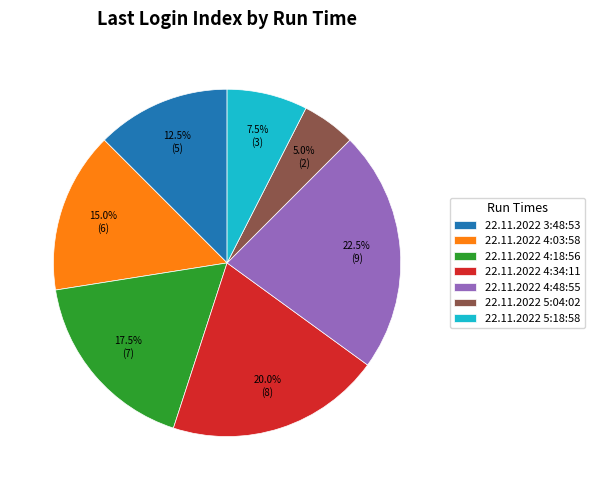

How many segments does this pie chart have?

7